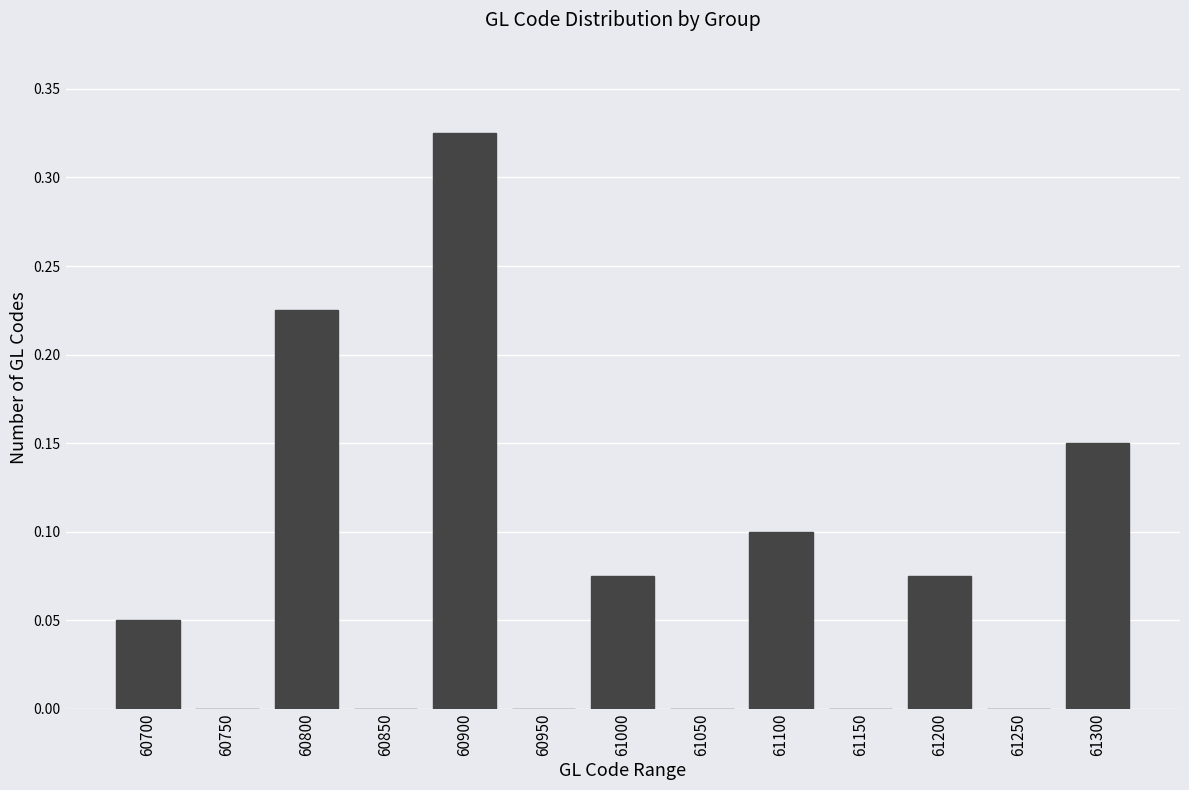

True or false: the data shows 0.1 at 61300.

True